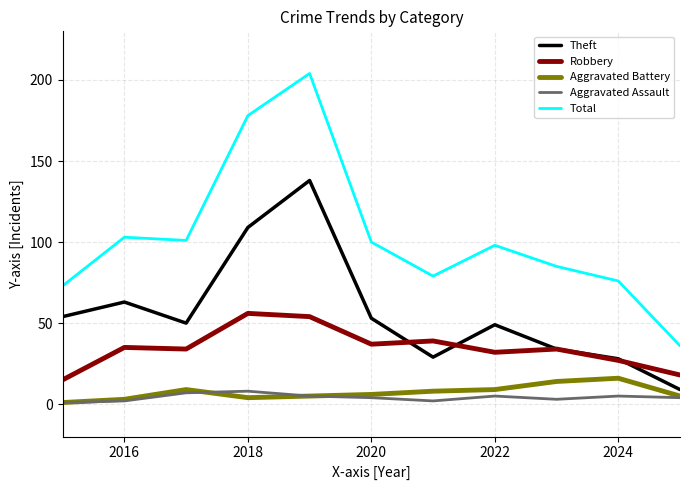

Which series has the largest total across all categories?

Total